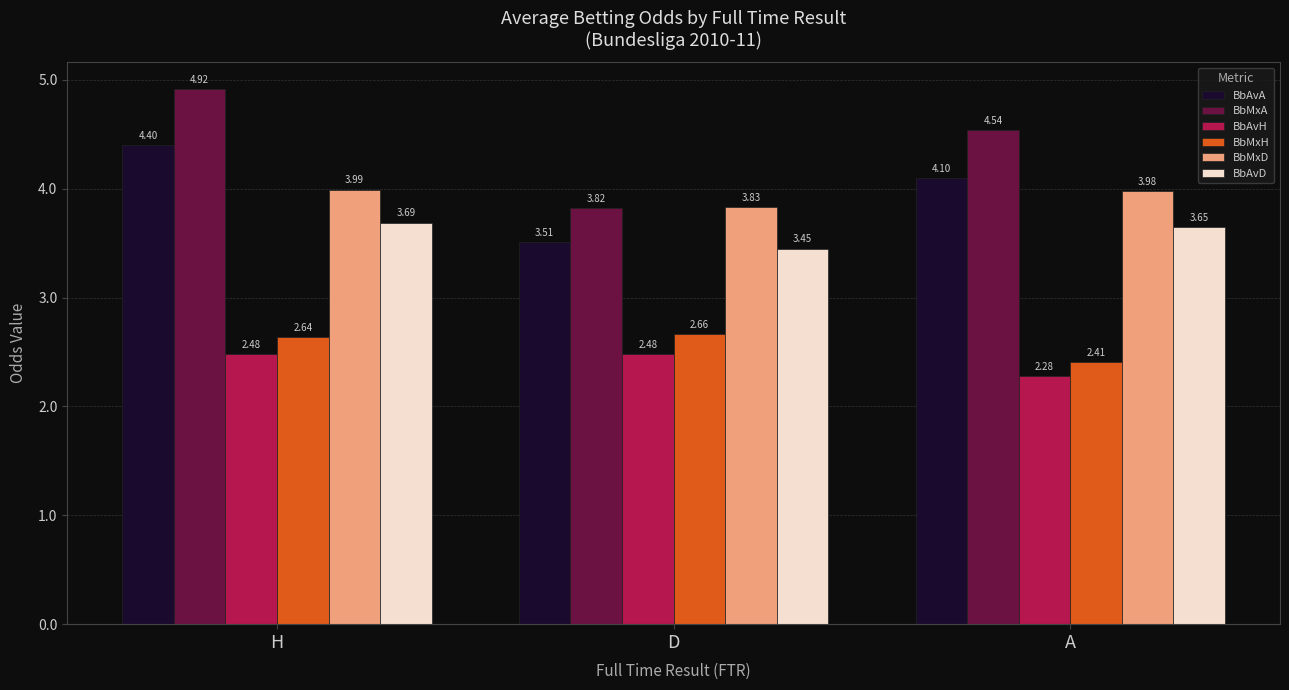

How many BbAvD values are between 3 and 4?

3